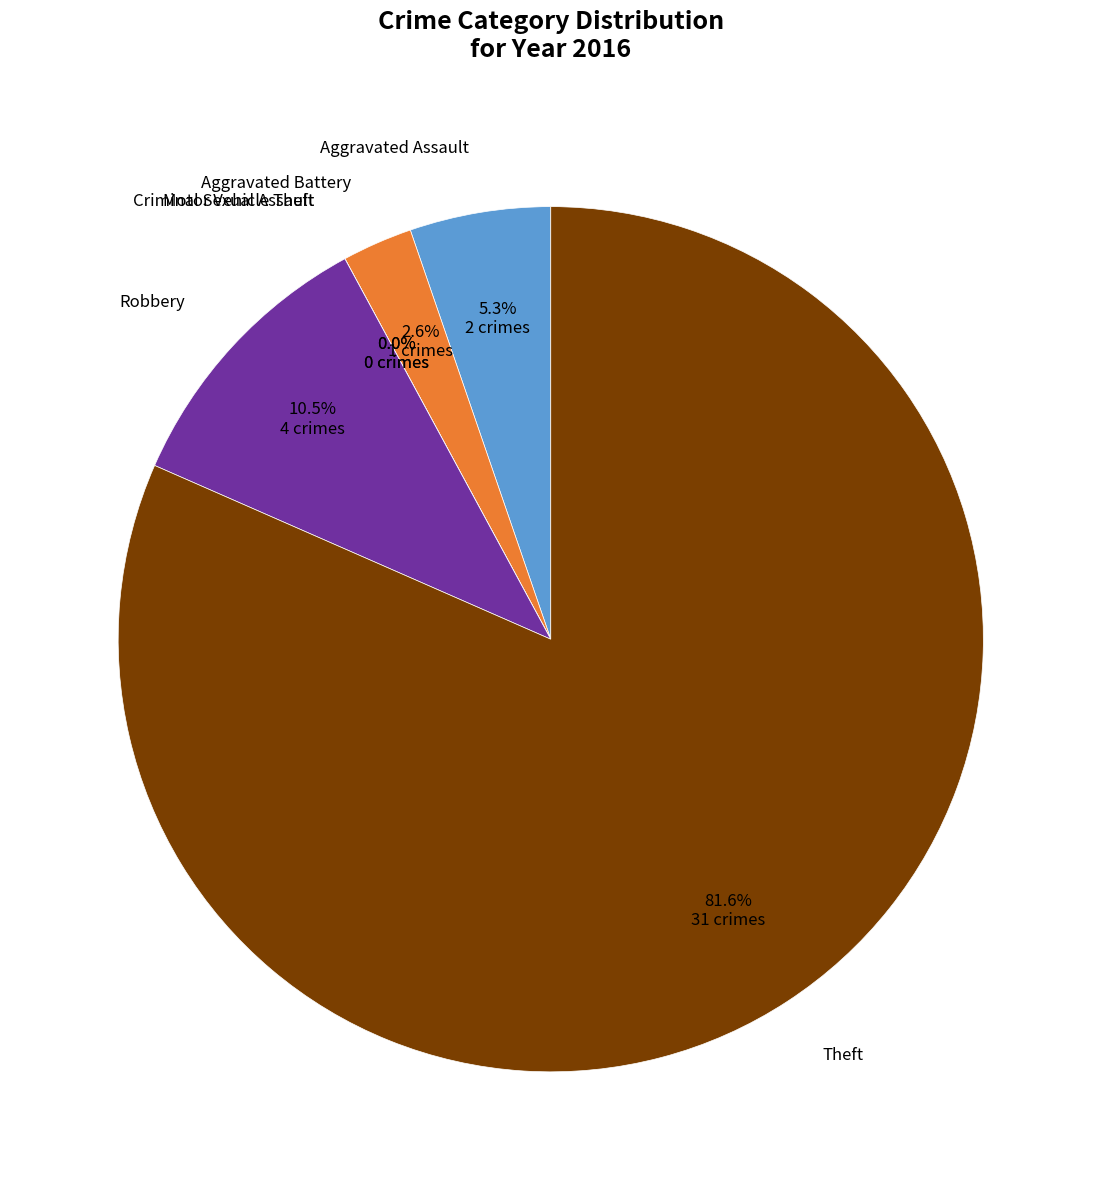

Between Motor Vehicle Theft and Aggravated Battery, which is larger?

Aggravated Battery